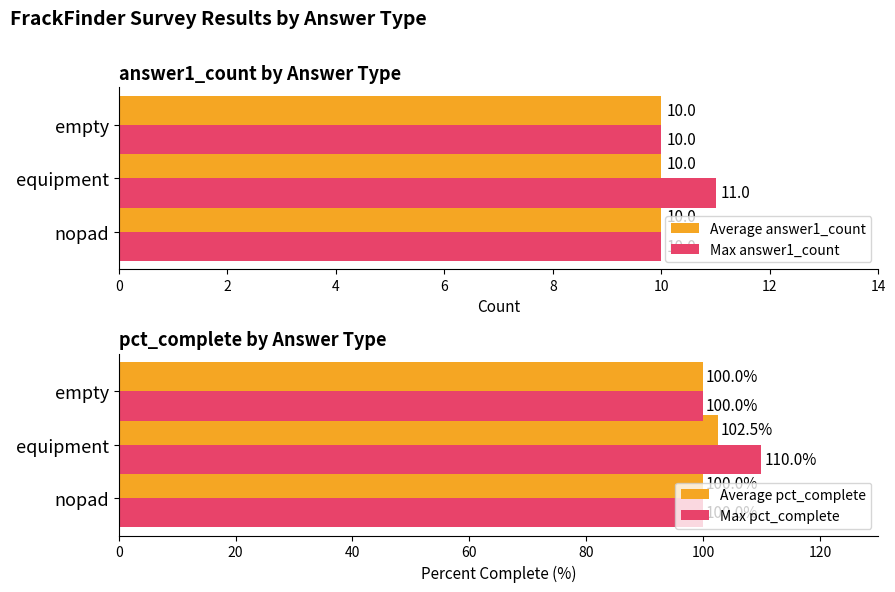

Is it true that Max pct_complete equals 100.0 at empty?

True